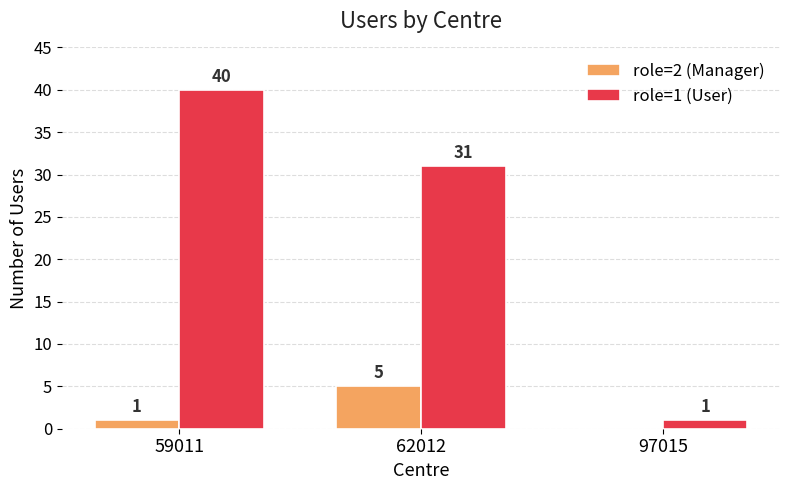

Is the value of role=1 (User) at 59011 greater than the value of role=2 (Manager) at 97015?

Yes